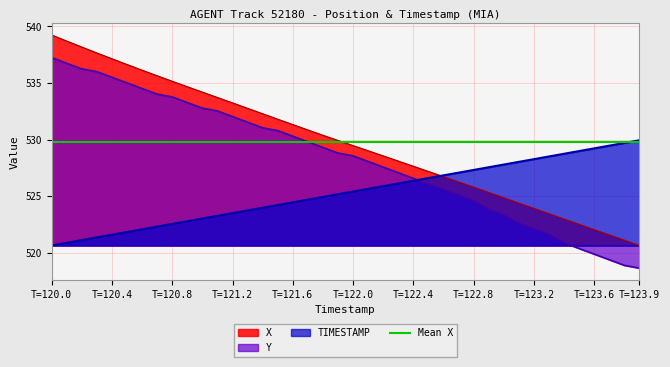

Is it true that Y equals 341.5 at T=120.4?

False